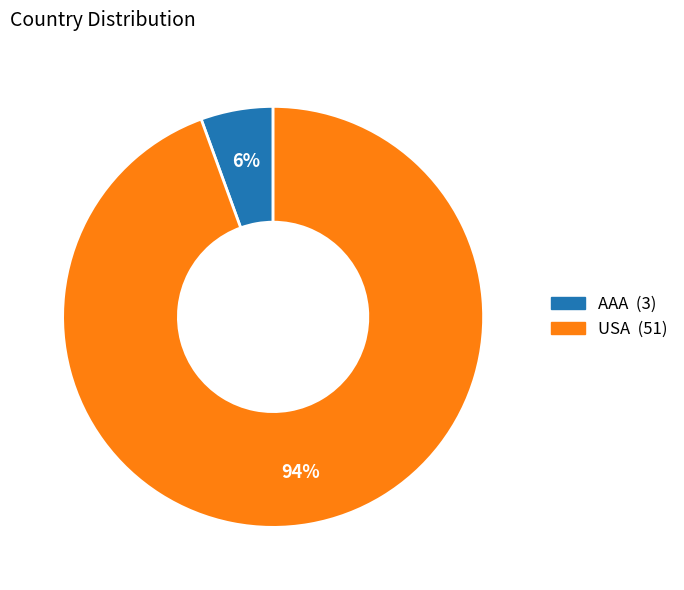

What percentage is the AAA slice, to the nearest percent?

6%